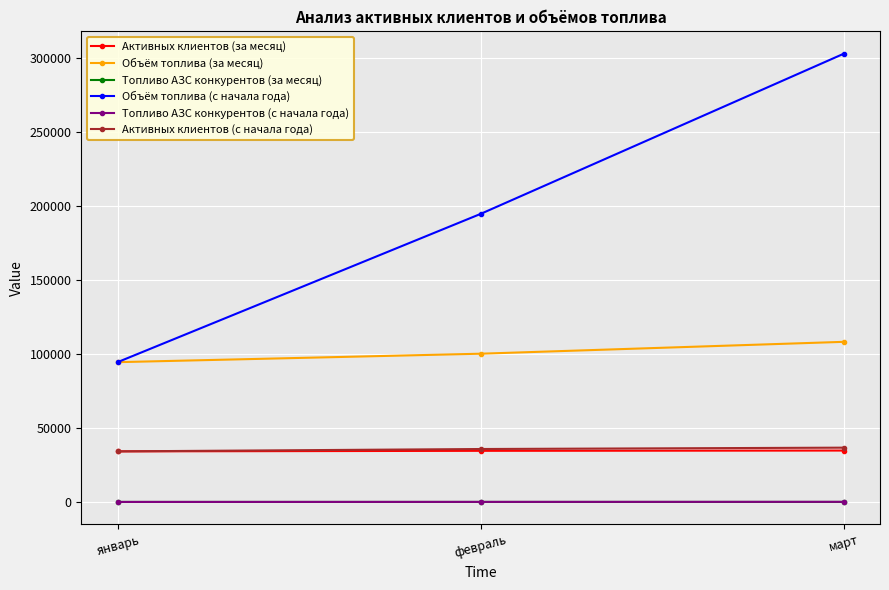

Where is Объём топлива (с начала года) nearest to the value 198875?

февраль